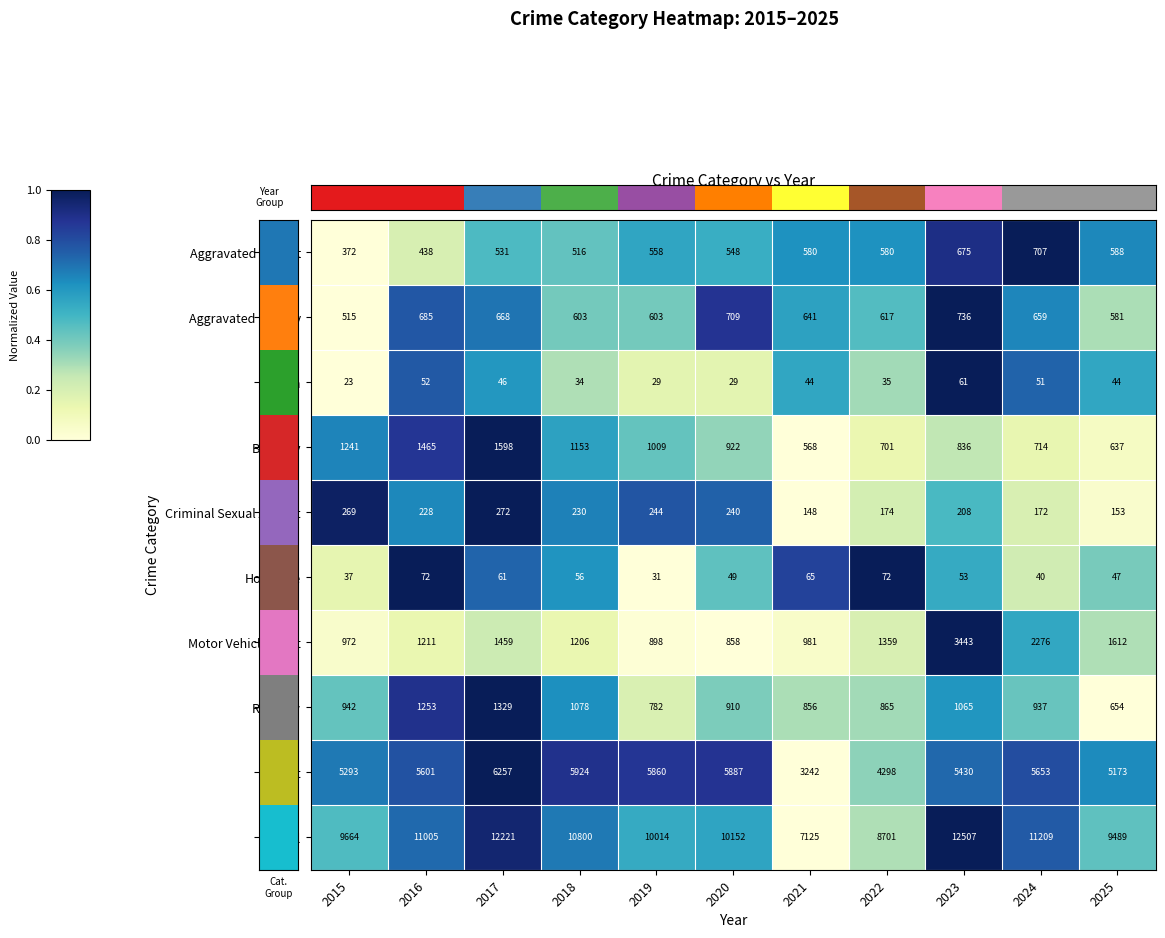

Rank the series at 2017 from lowest to highest value.

Arson, Homicide, Criminal Sexual Assault, Aggravated Assault, Aggravated Battery, Robbery, Motor Vehicle Theft, Burglary, Theft, Total